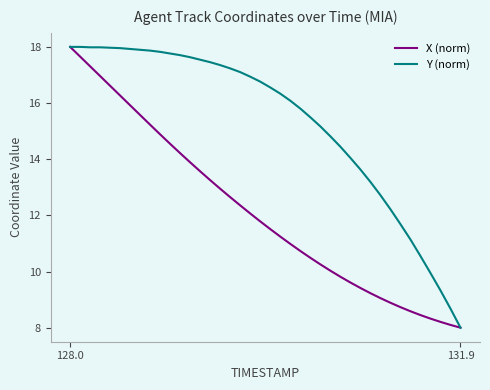

What is the highest value of the X (norm) series?

18.0